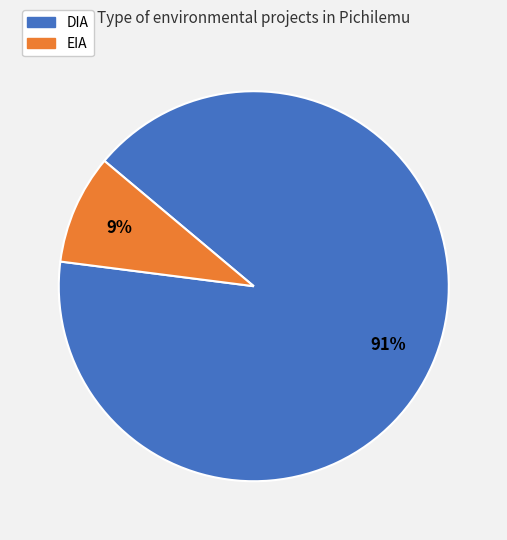

To the nearest percent, what portion does DIA represent?

91%